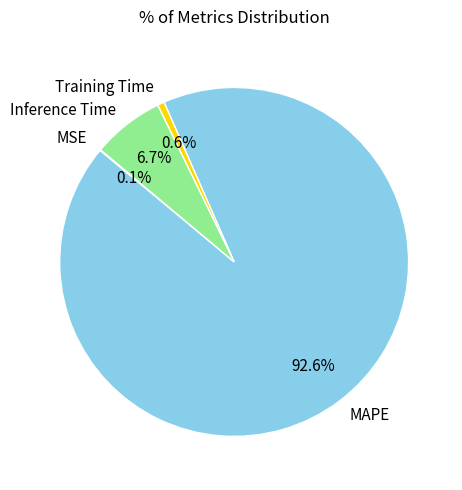

Which category has the biggest portion of the pie?

MAPE